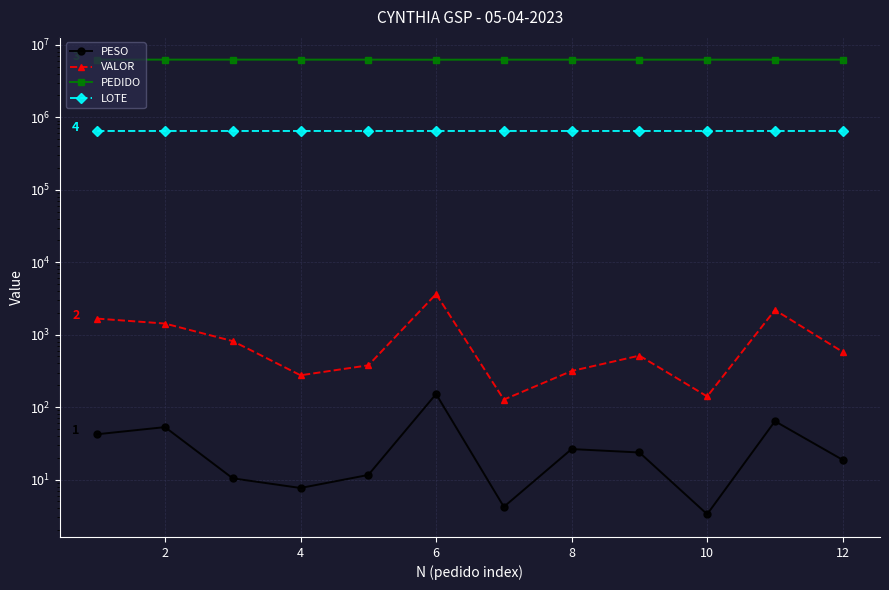

At which label does LOTE reach its minimum?

6